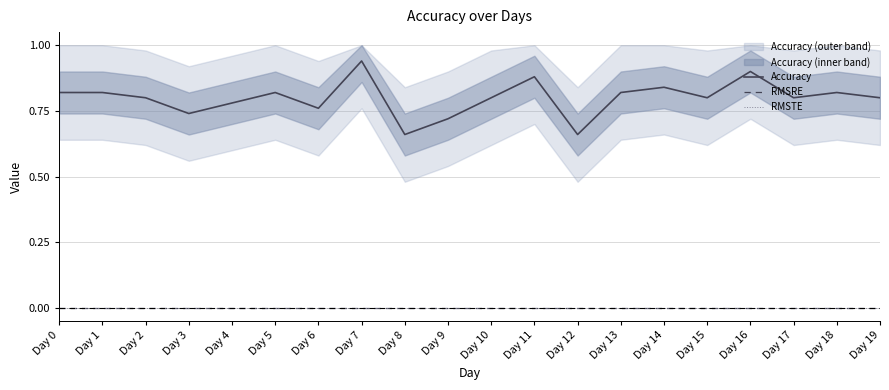

Reading left to right, what are all the values shown in this chart?

Accuracy: Day 0=0.8	Day 1=0.8	Day 2=0.8	Day 3=0.7	Day 4=0.8	Day 5=0.8	Day 6=0.8	Day 7=0.9	Day 8=0.7	Day 9=0.7	Day 10=0.8	Day 11=0.9	Day 12=0.7	Day 13=0.8	Day 14=0.8	Day 15=0.8	Day 16=0.9	Day 17=0.8	Day 18=0.8	Day 19=0.8
RMSRE: Day 0=0.0	Day 1=0.0	Day 2=0.0	Day 3=0.0	Day 4=0.0	Day 5=0.0	Day 6=0.0	Day 7=0.0	Day 8=0.0	Day 9=0.0	Day 10=0.0	Day 11=0.0	Day 12=0.0	Day 13=0.0	Day 14=0.0	Day 15=0.0	Day 16=0.0	Day 17=0.0	Day 18=0.0	Day 19=0.0
RMSTE: Day 0=0.0	Day 1=0.0	Day 2=0.0	Day 3=0.0	Day 4=0.0	Day 5=0.0	Day 6=0.0	Day 7=0.0	Day 8=0.0	Day 9=0.0	Day 10=0.0	Day 11=0.0	Day 12=0.0	Day 13=0.0	Day 14=0.0	Day 15=0.0	Day 16=0.0	Day 17=0.0	Day 18=0.0	Day 19=0.0